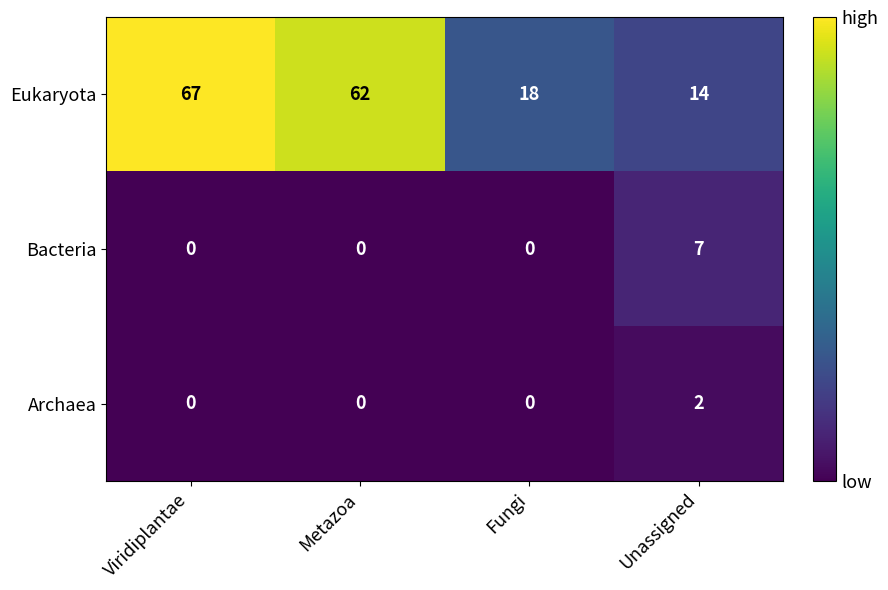

The value of Archaea at Unassigned is 1. True or false?

False